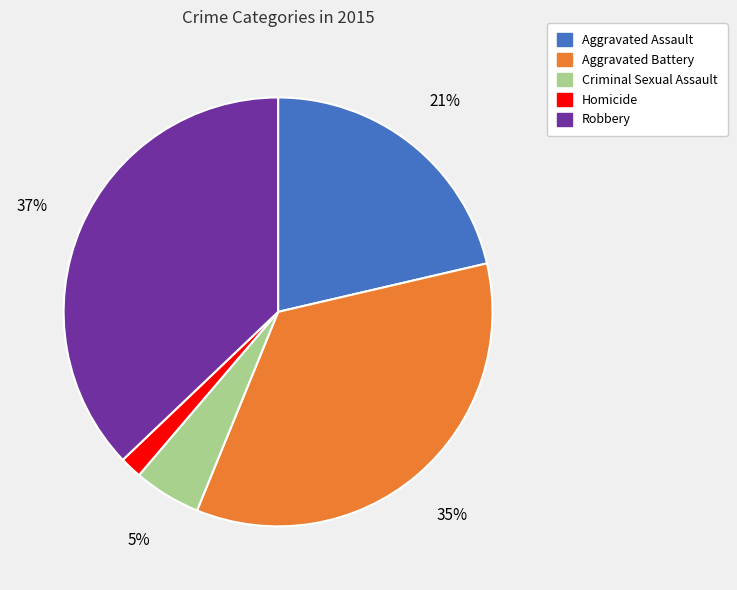

Is it true that Homicide is 12% of the pie?

False